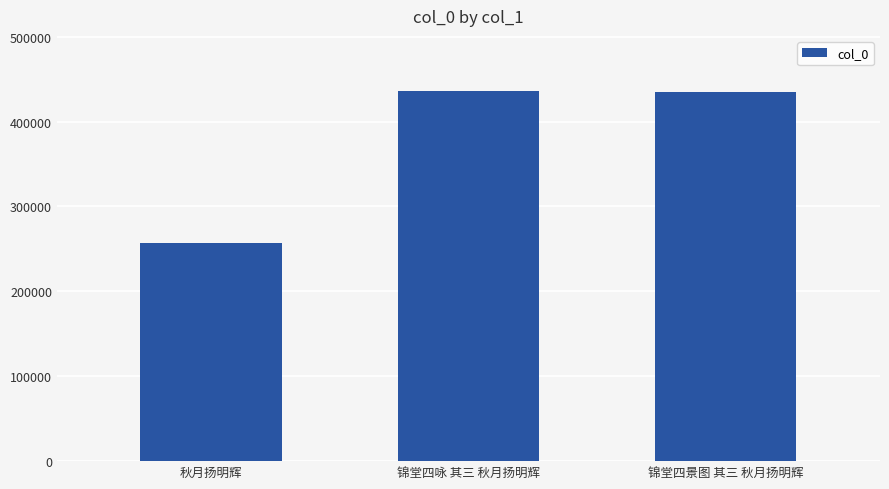

Are the bars horizontal?

No